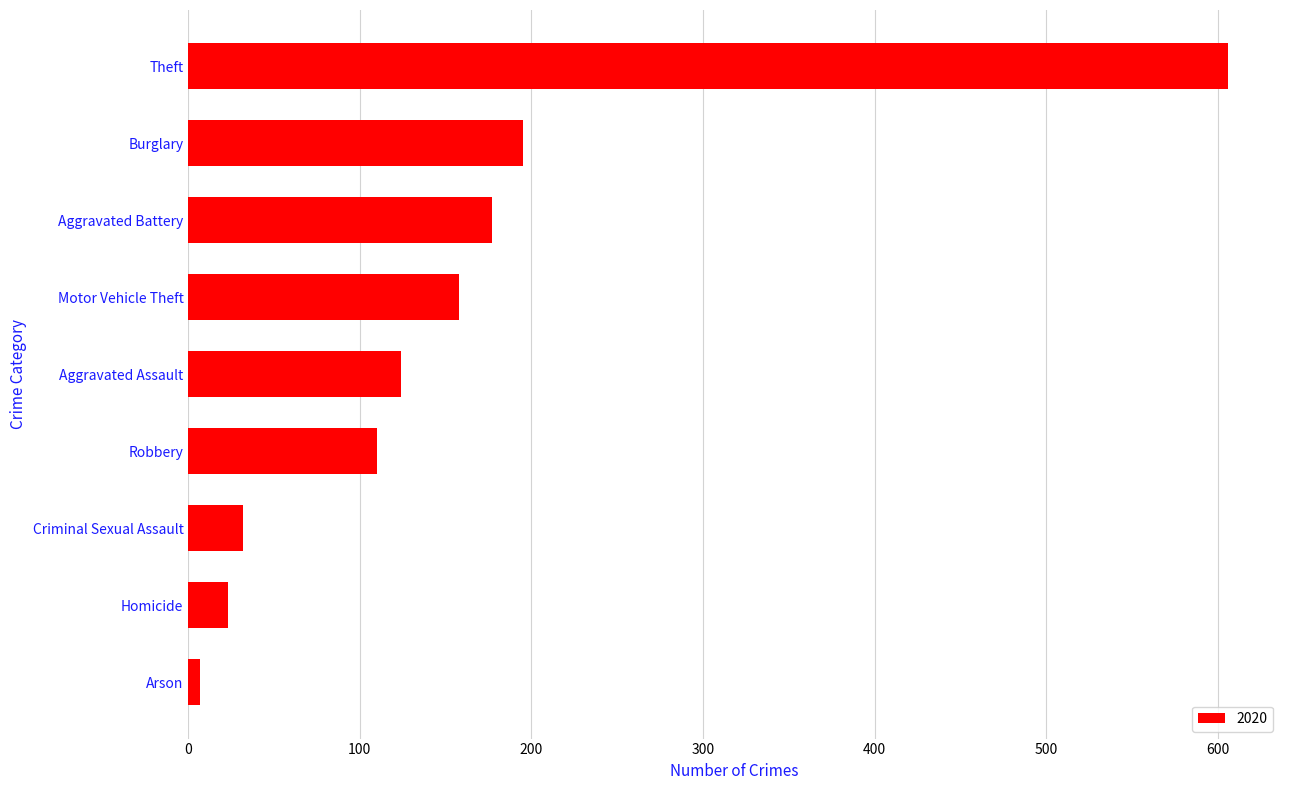

Read the value at Robbery.

110